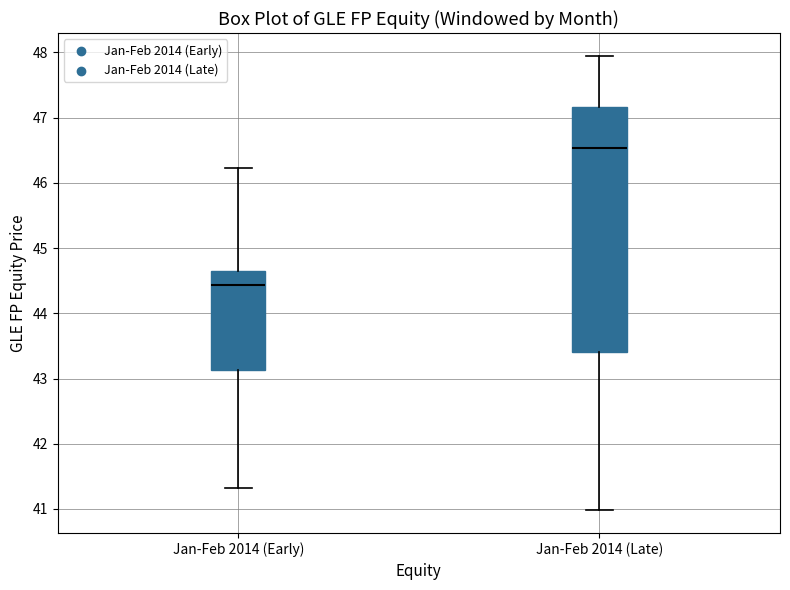

Reading left to right, transcribe this box plot: for each box, give where its median line is, the range the box spans, and where its two whiskers end, as read against the y-axis. The values are not printed on the chart, so give them approximately, as read against the axis.

Jan-Feb 2014 (Early): median 44.4, box 43.1 to 44.6, whiskers 41.3 to 46.2
Jan-Feb 2014 (Late): median 46.5, box 43.4 to 47.2, whiskers 41.0 to 48.0